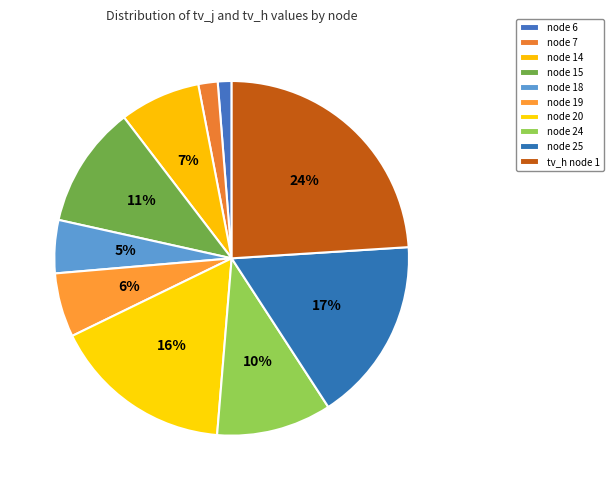

True or false: node 14 accounts for 1% of the total.

False